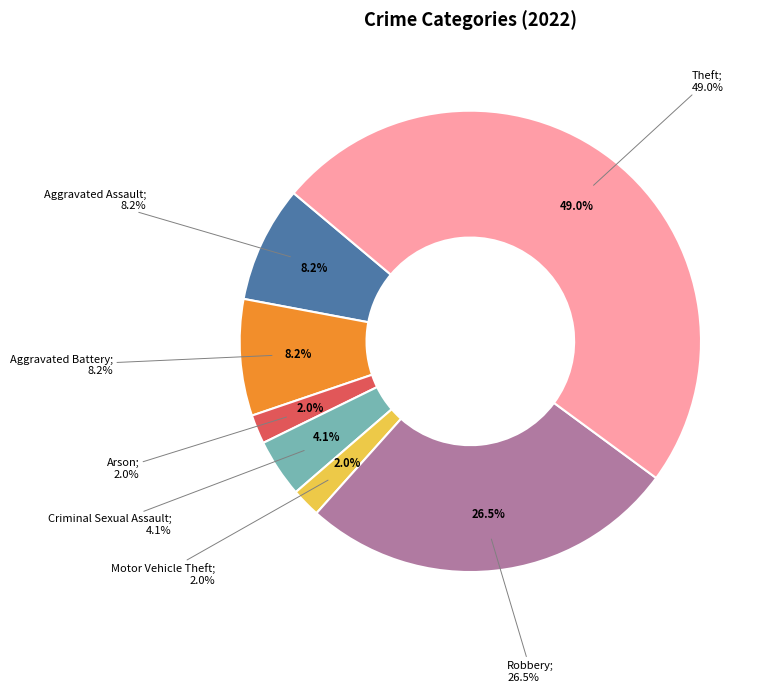

Count the number of slices in the pie.

8